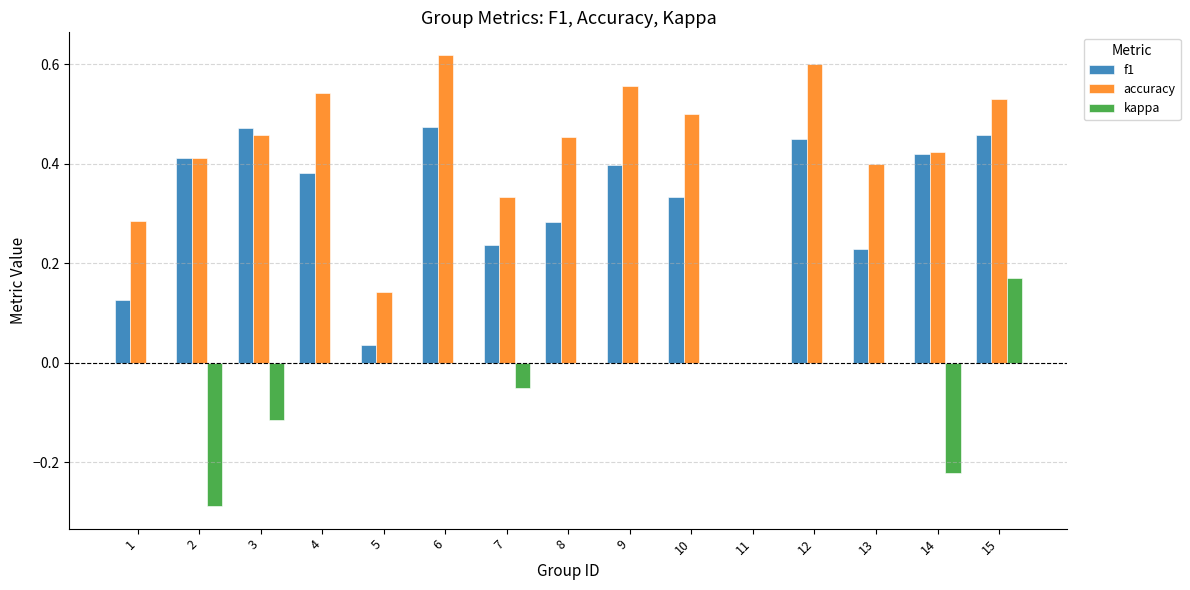

Between 2 and 10, which series saw the biggest shift?

kappa